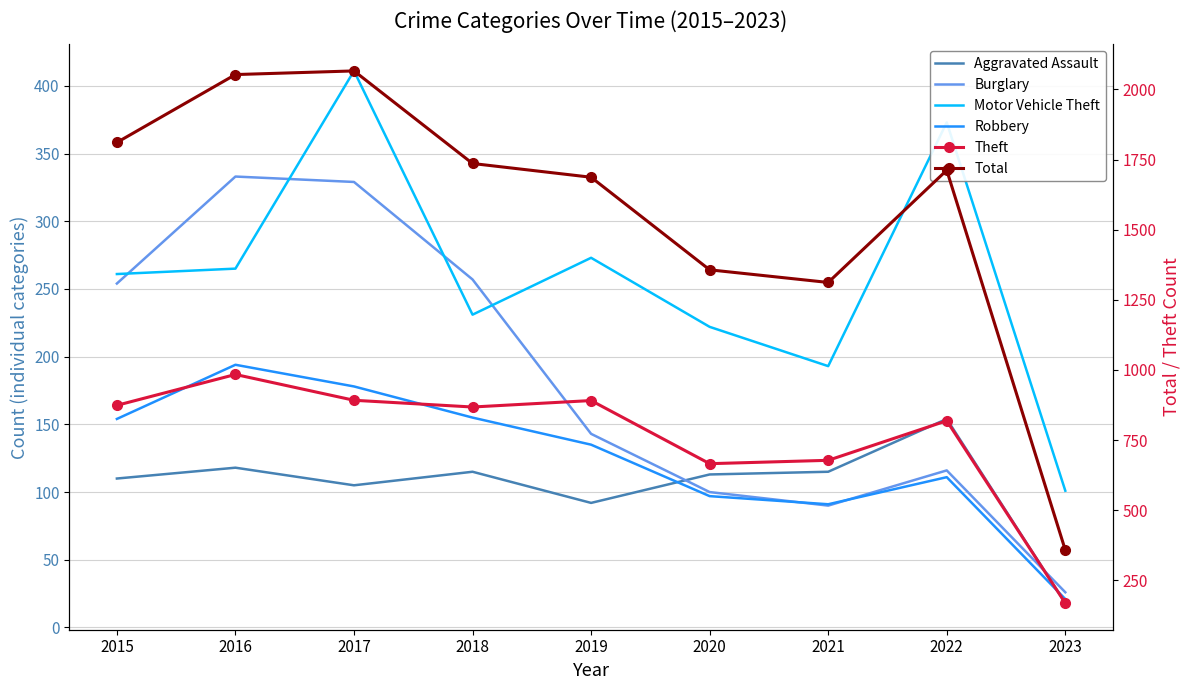

What is the difference between the maximum and minimum values in the Robbery series?

173